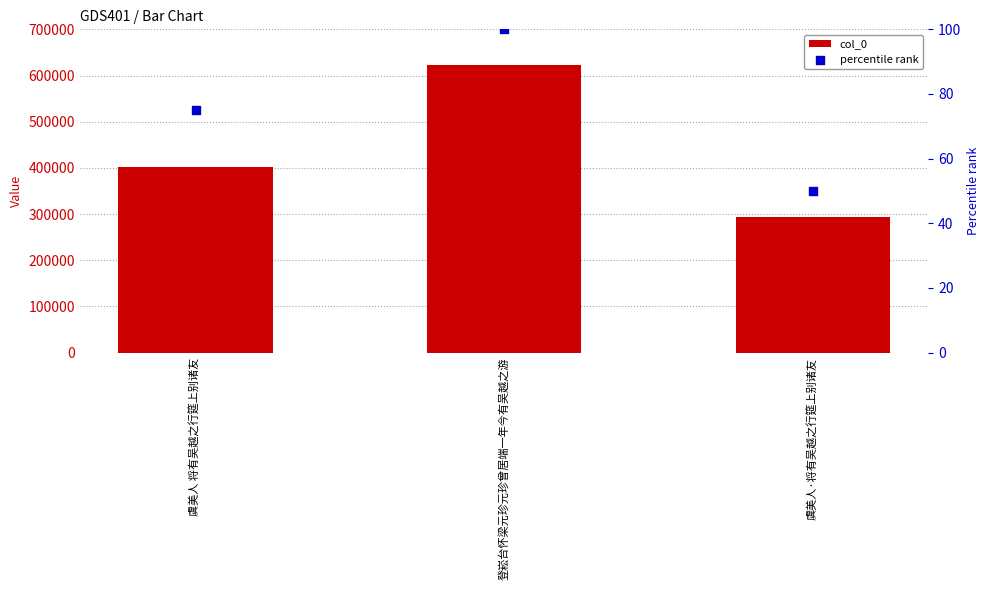

Which series has the largest total across all categories?

col_0